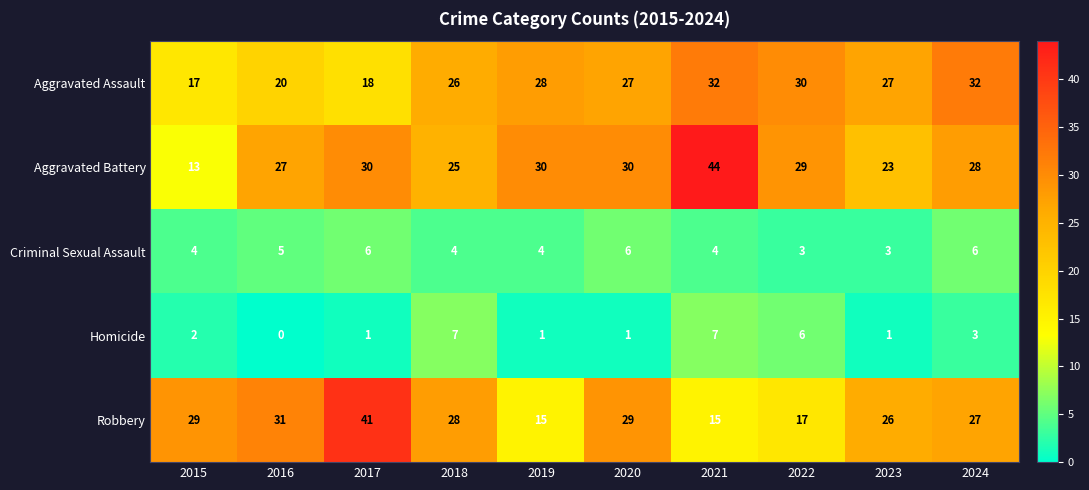

True or false: Robbery has a value of 71 at 2017.

False